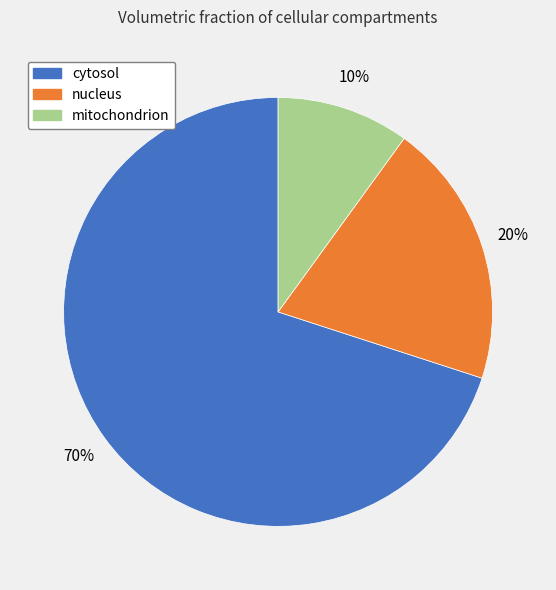

Which has a higher value, nucleus or cytosol?

cytosol